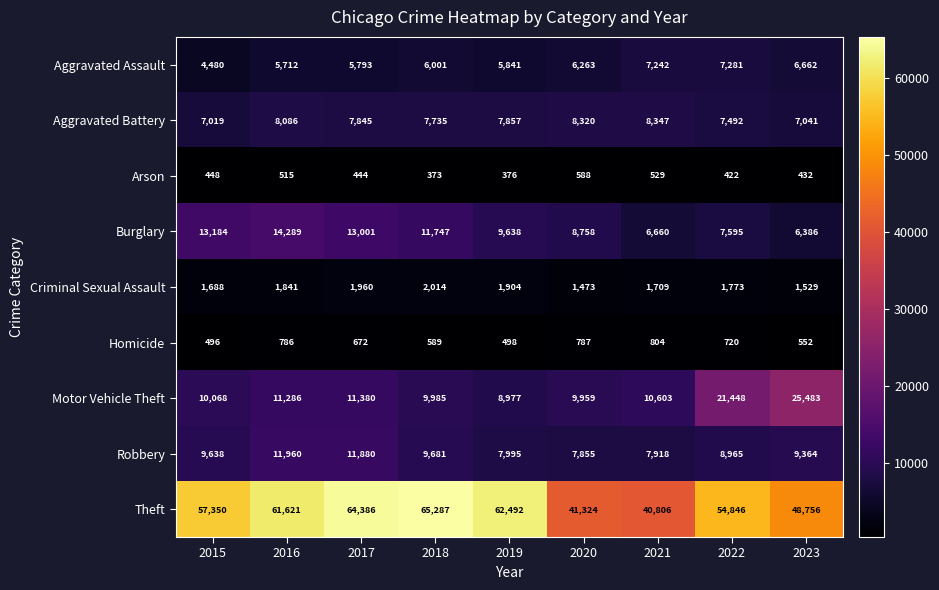

What is the sum of the Burglary values at 2020 and 2022?

16353